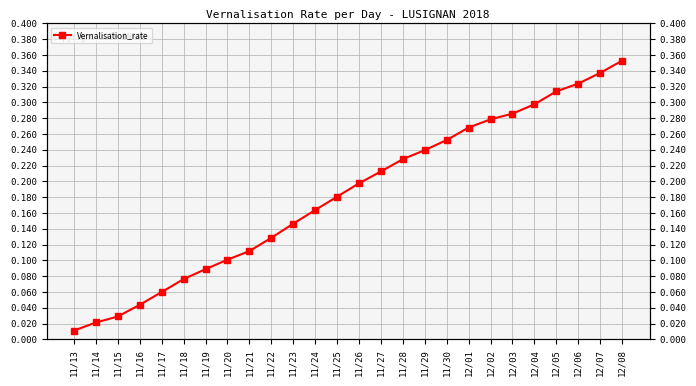

Does the chart have visible grid lines?

Yes